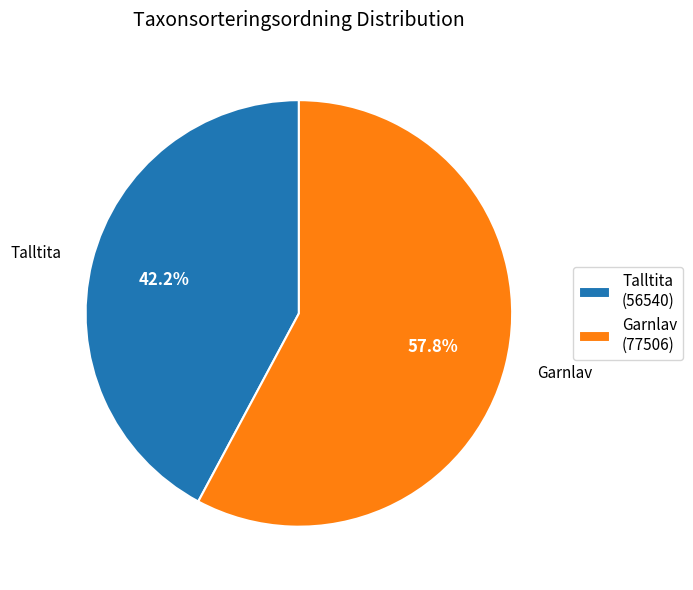

What is the largest slice in the pie chart?

Garnlav (77506)